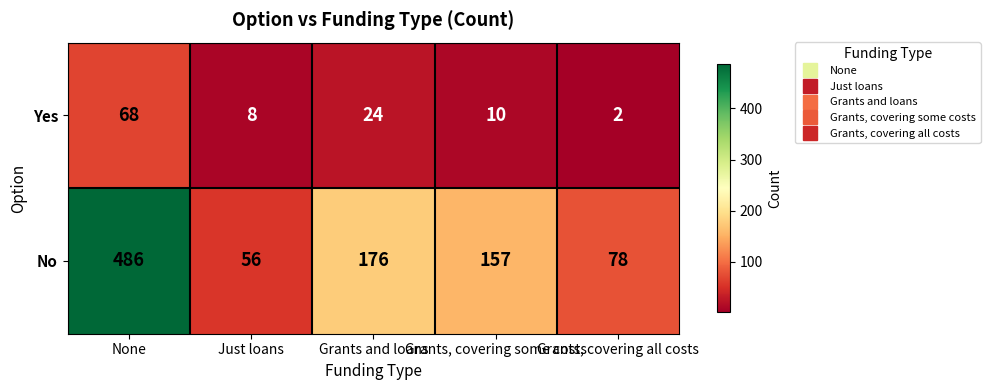

Rank the series by their maximum value, from highest to lowest.

No, Yes